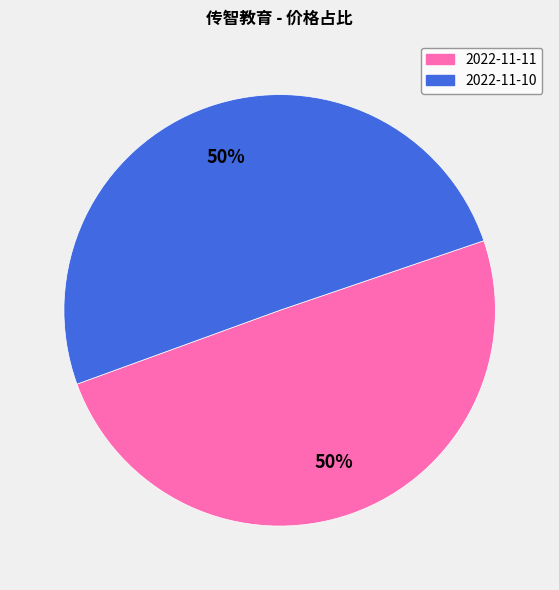

To the nearest percent, what is the combined percentage of 2022-11-11 and 2022-11-10?

100%